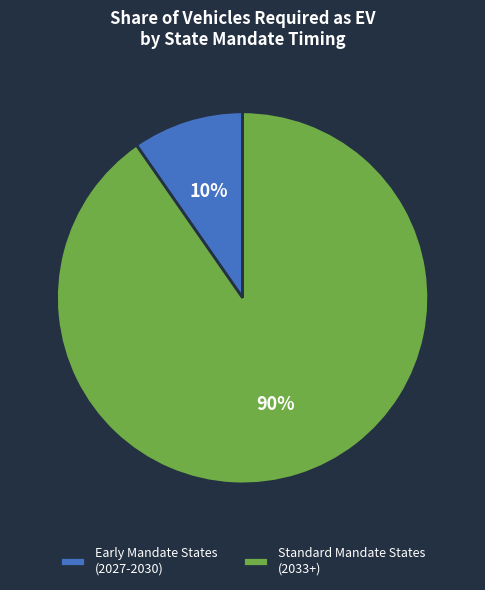

Is the sum of Early Mandate States (2027-2030) and Standard Mandate States (2033+) greater than half?

Yes